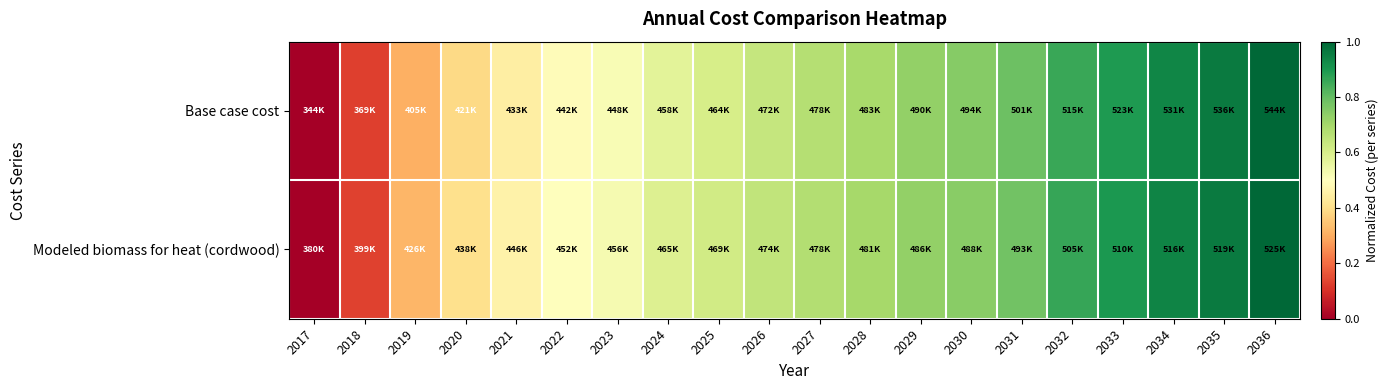

How many distinct data groups are displayed?

2